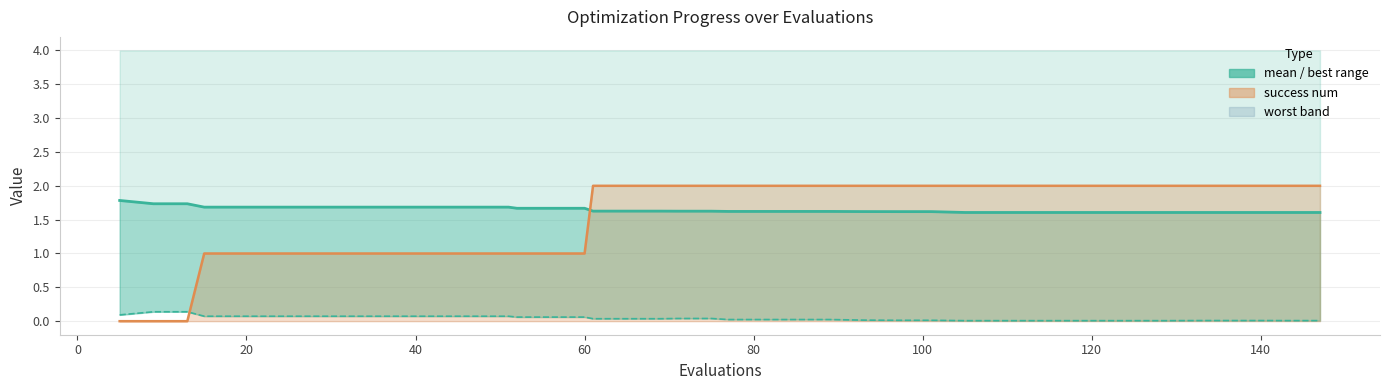

True or false: mean_line and best intersect in this chart.

False